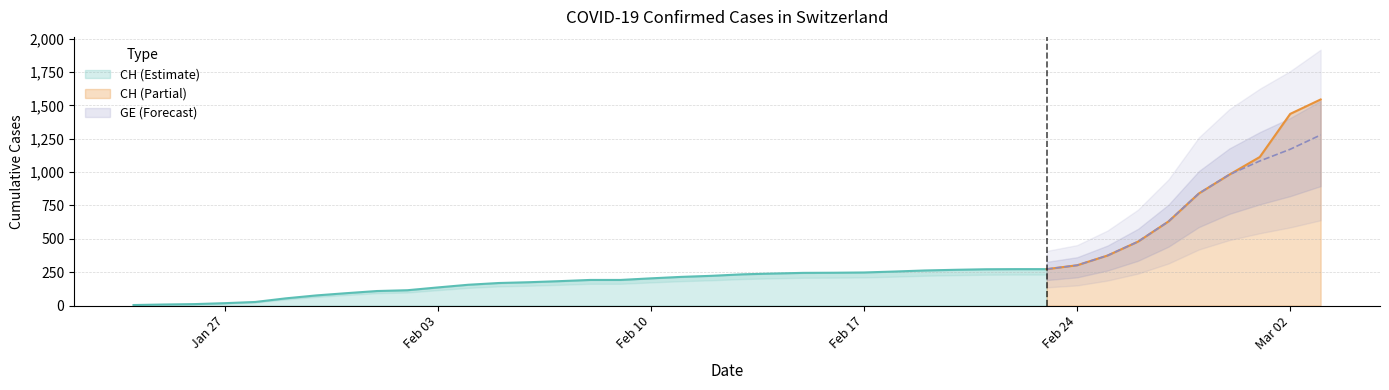

What is the sum of the CH values at 21 and 0?

244